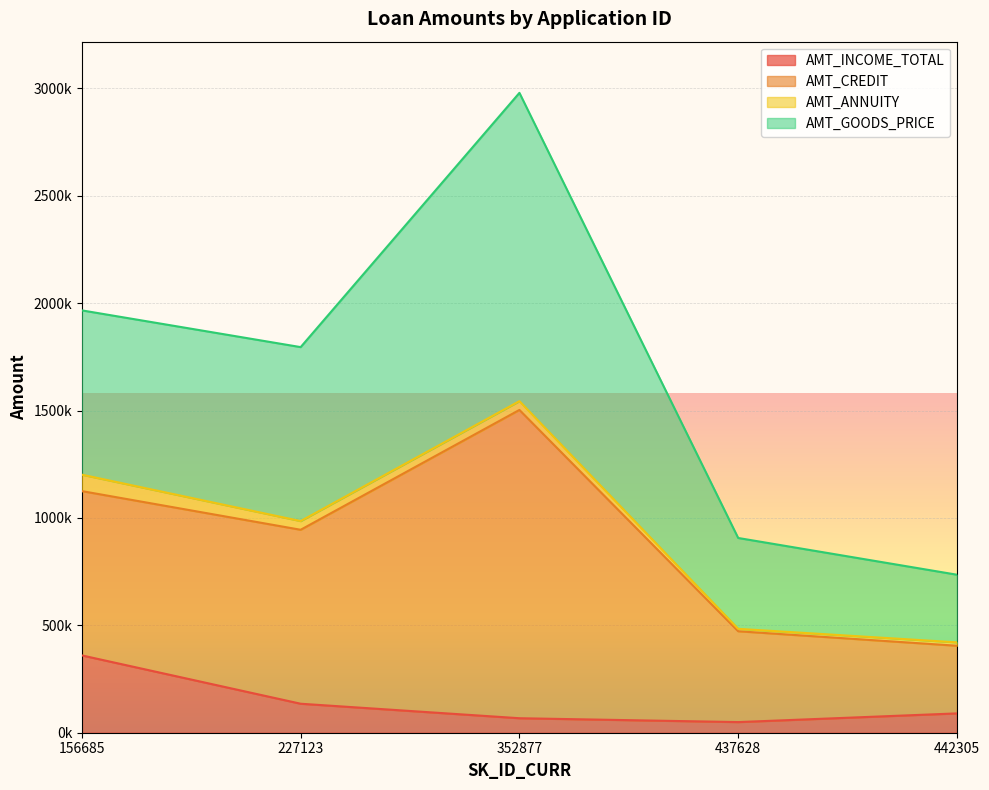

True or false: AMT_CREDIT and AMT_INCOME_TOTAL intersect in this chart.

False